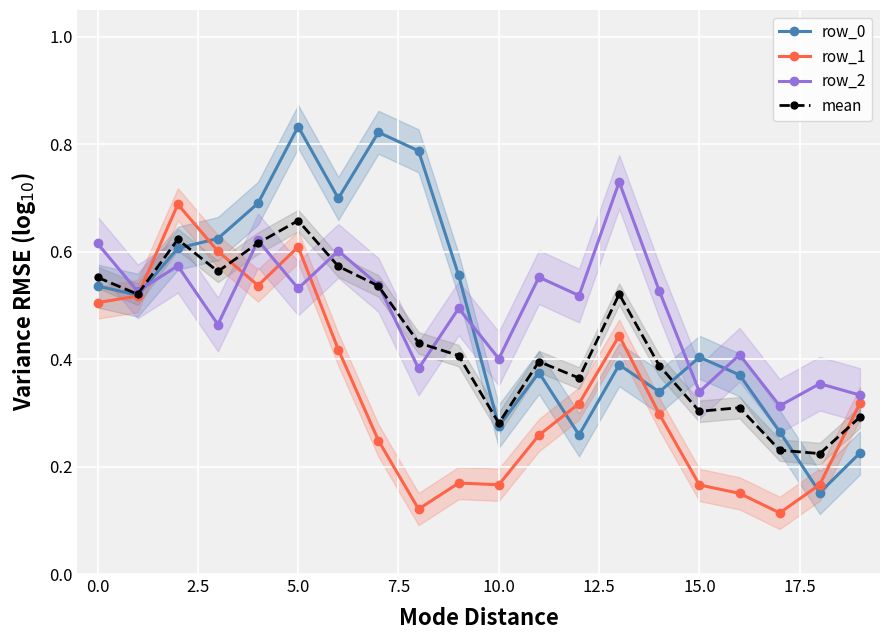

True or false: row_0 and row_1 intersect in this chart.

True